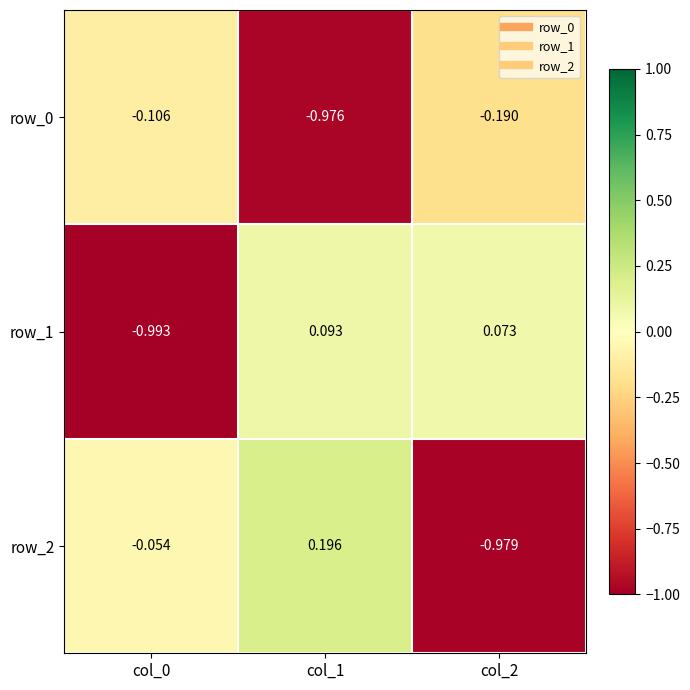

Is the value of row_2 at col_1 greater than the value of row_1 at col_2?

Yes